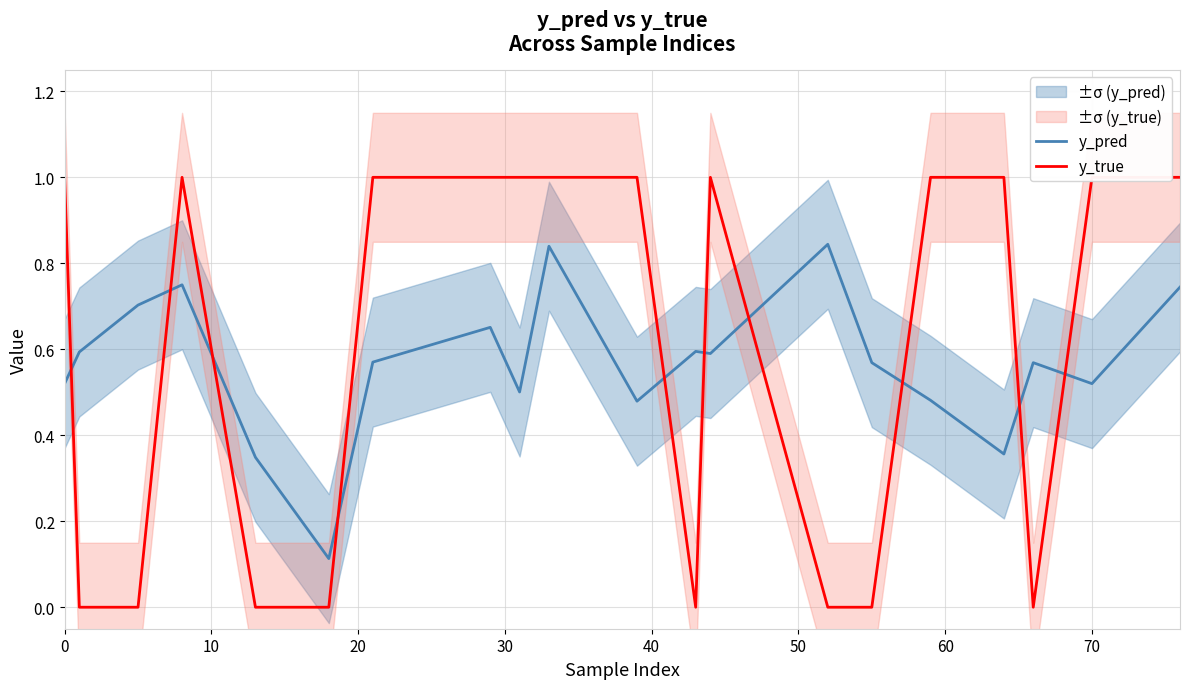

The y_pred series shows 0.2 at 0. True or false?

False